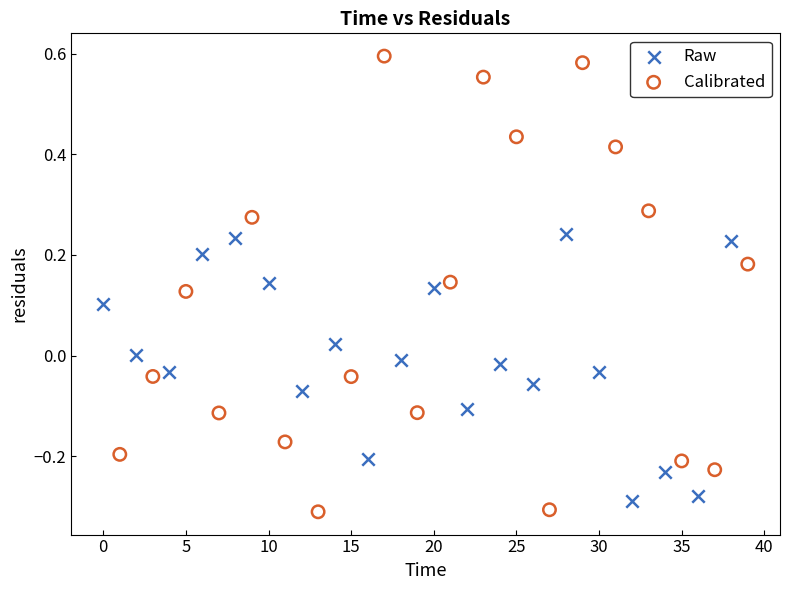

Which series reaches the maximum Y coordinate?

Calibrated